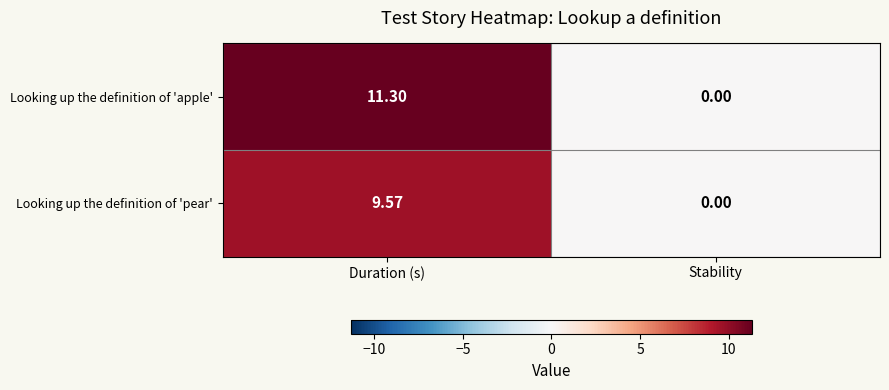

At how many categories does at least one series exceed 6?

1